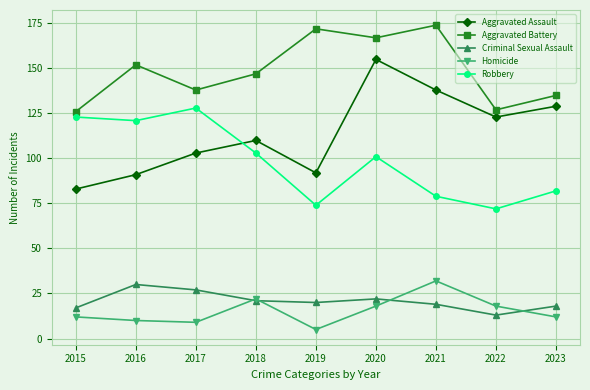

At 2016, list the series in order from largest to smallest.

Aggravated Battery, Robbery, Aggravated Assault, Criminal Sexual Assault, Homicide